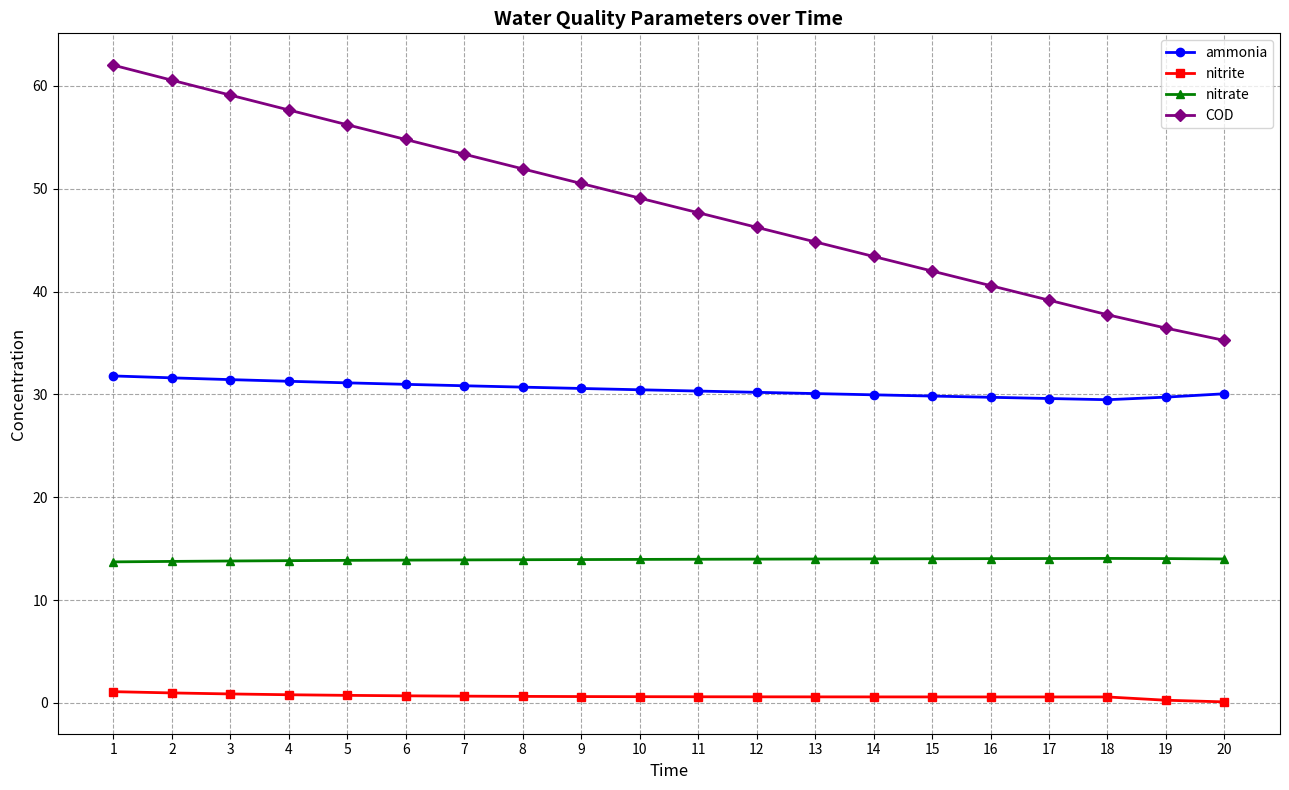

Which series has the widest spread of values?

COD